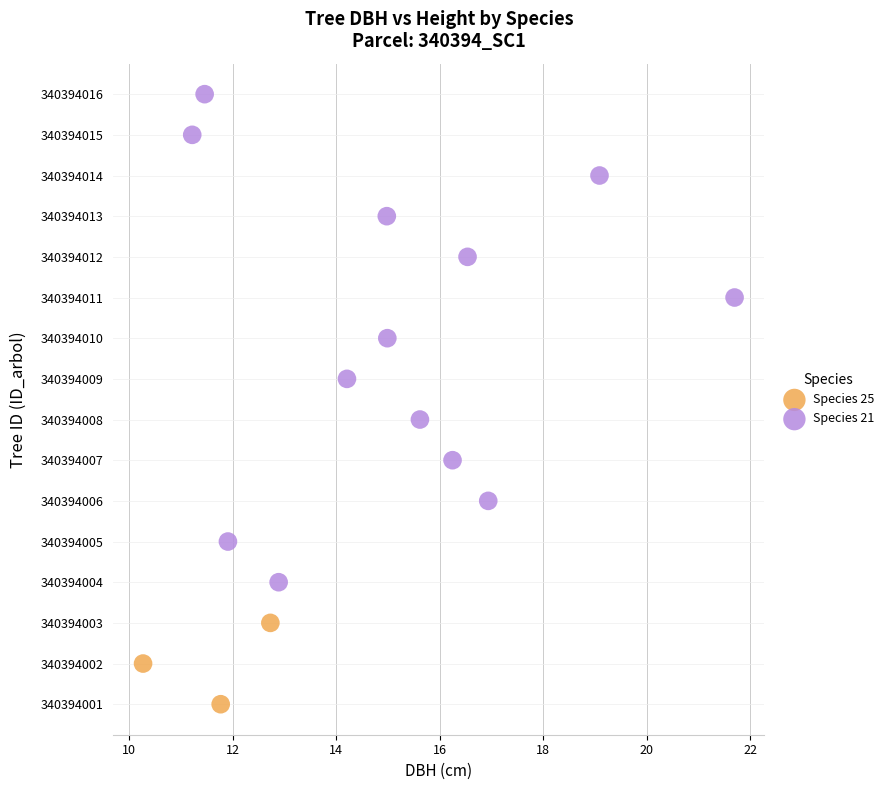

What are all the series names shown in the legend?

Species 25, Species 21